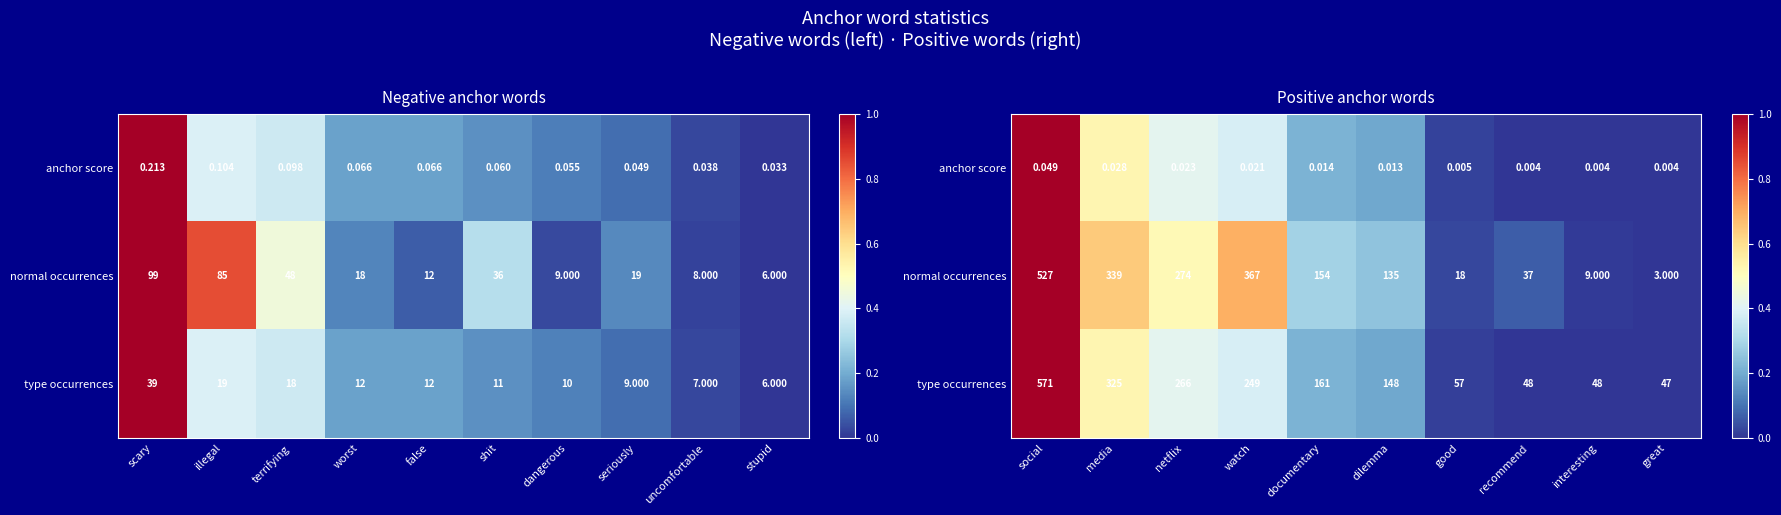

What is the sum of all type occurrences values?

2.8